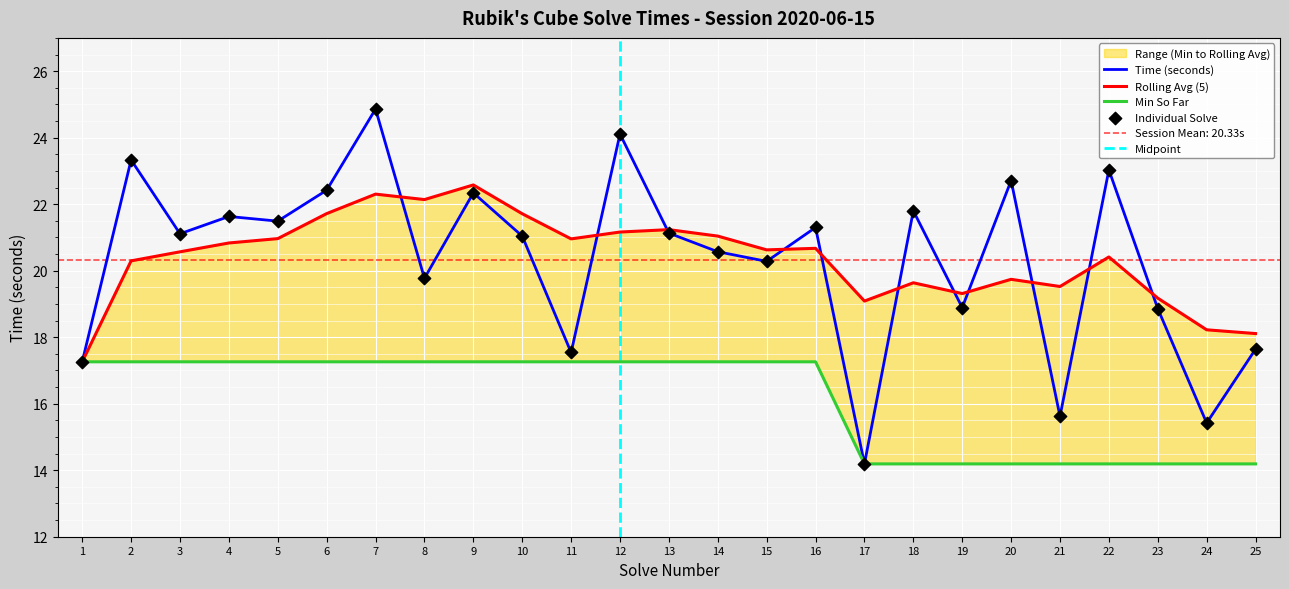

Which series has the widest spread of Y values?

Time (seconds)